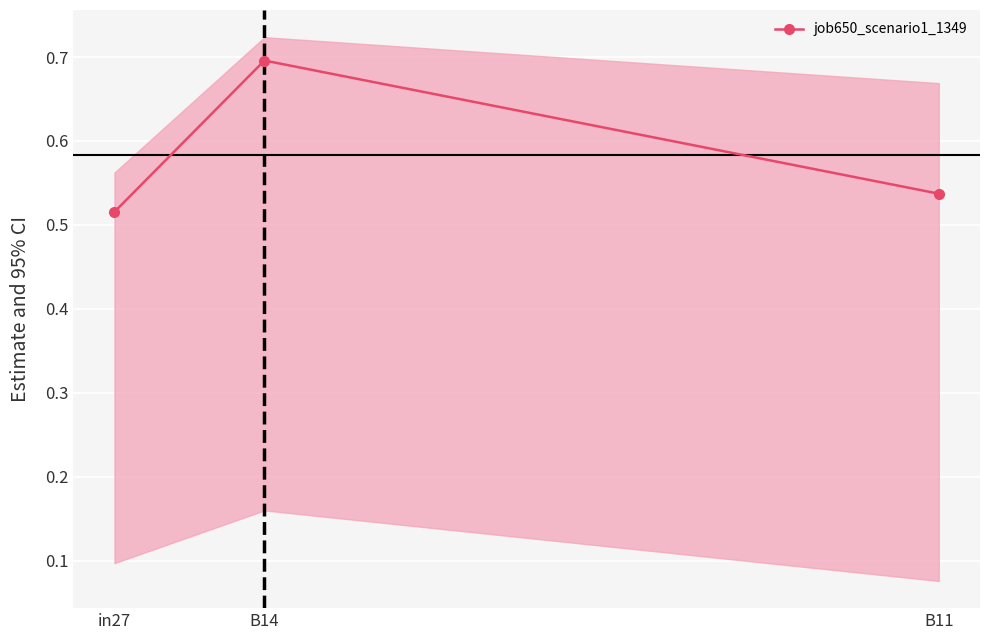

At which category does the chart reach its peak across all series?

B14